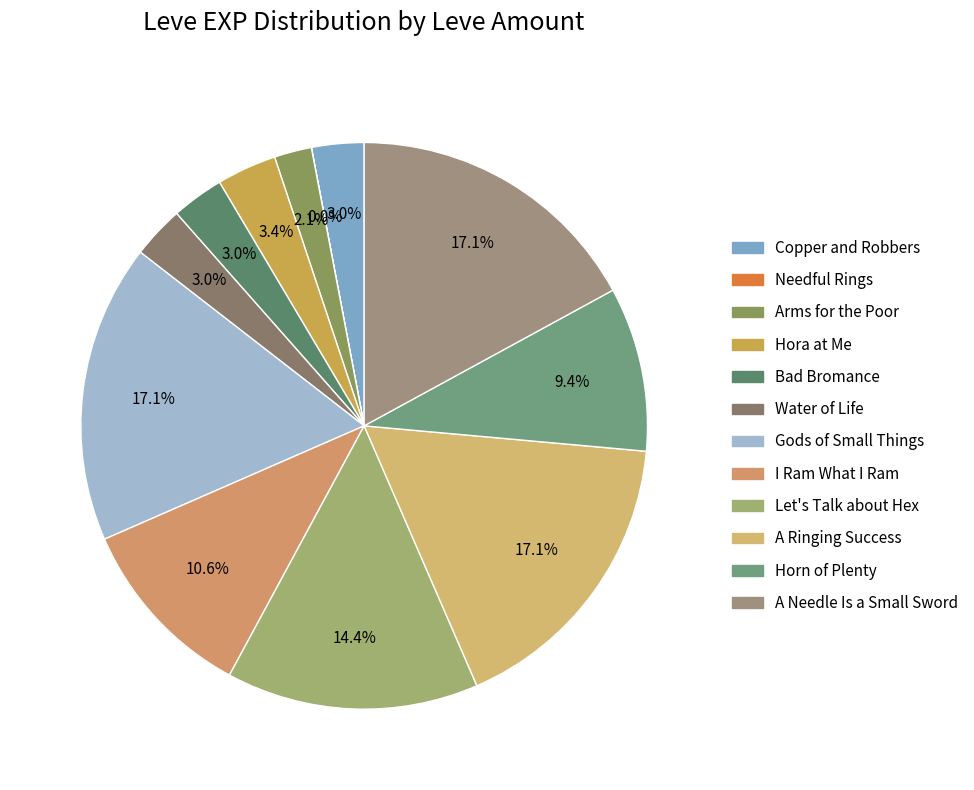

Does any single category account for the majority?

No